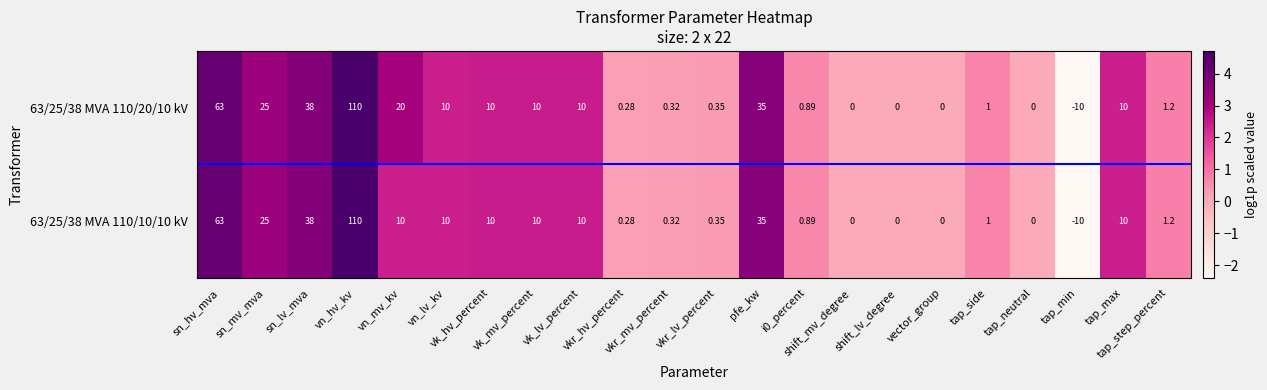

At which category is the sum across all series the highest?

vn_hv_kv